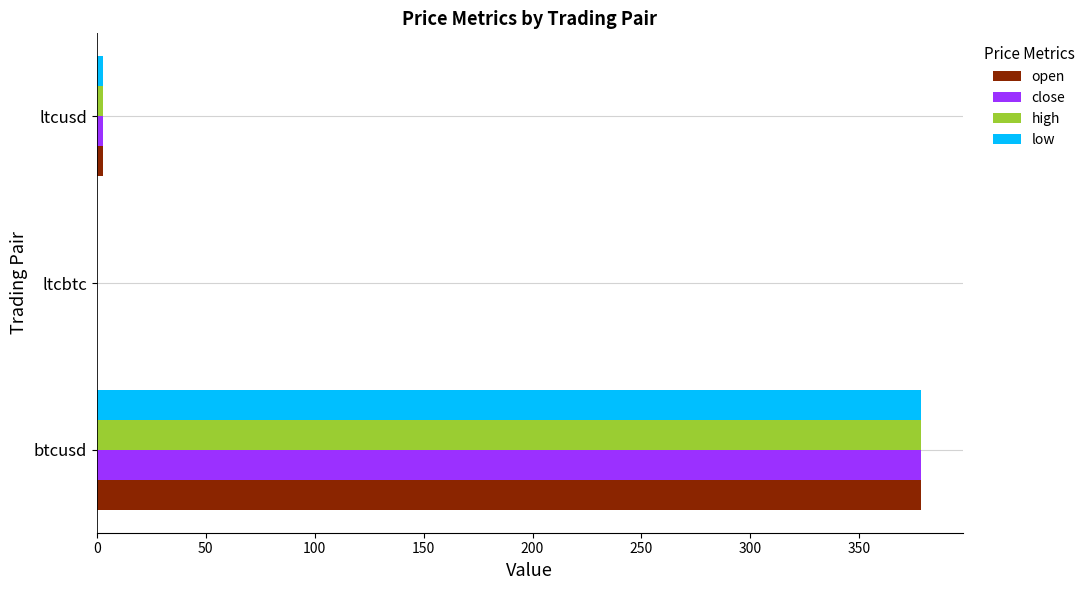

The value of open at ltcbtc is 0.0. True or false?

True